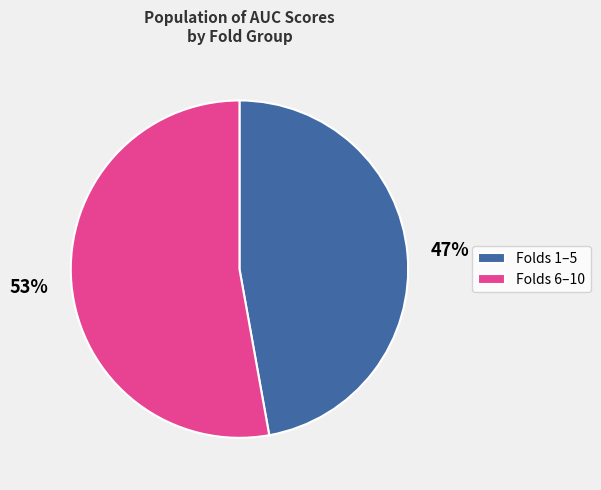

Approximately how many times larger is the value at Folds 6–10 compared to Folds 1–5?

1.1